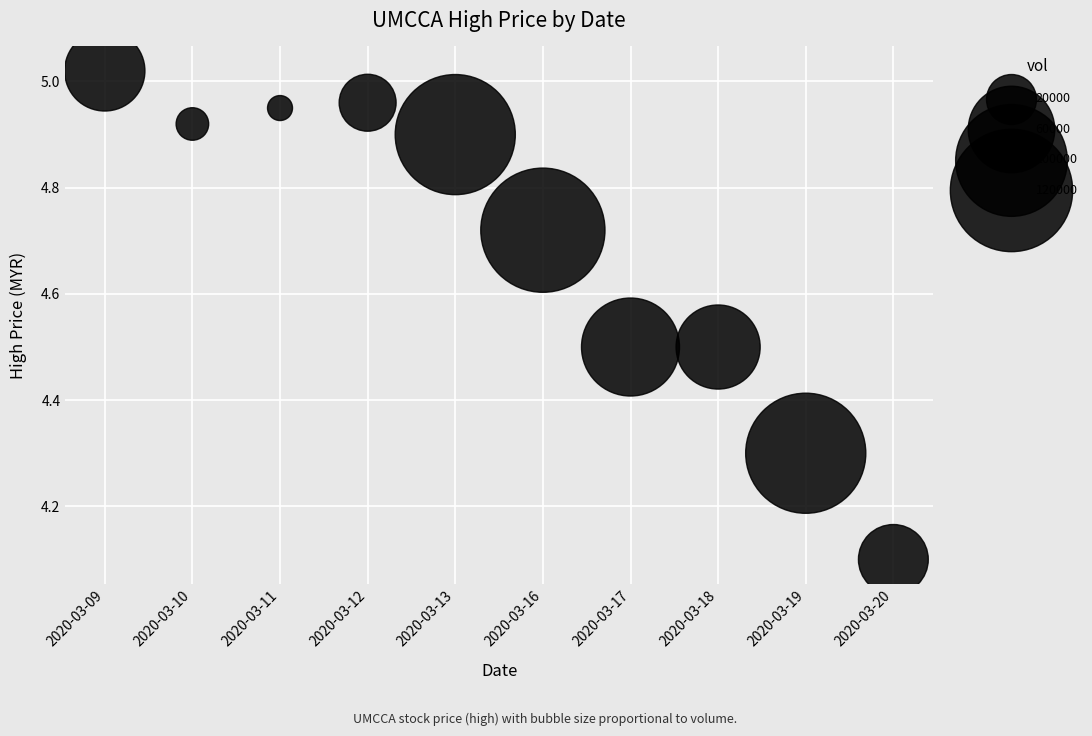

What Y value in the scatter plot is closest to 4?

4.1